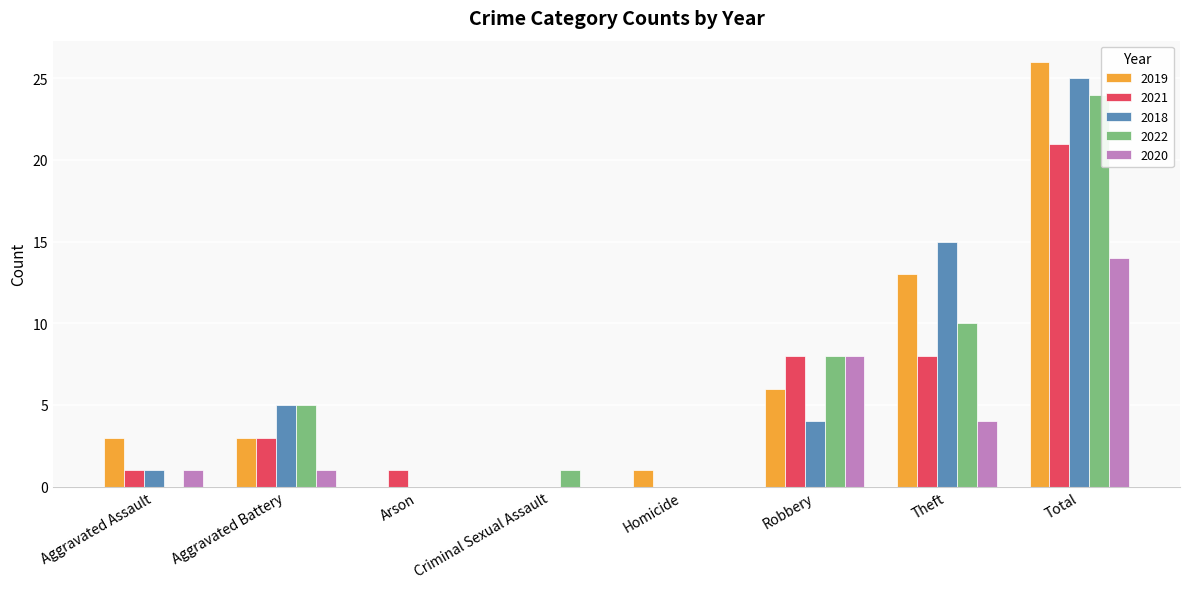

The 2018 series shows 15 at Theft. True or false?

True